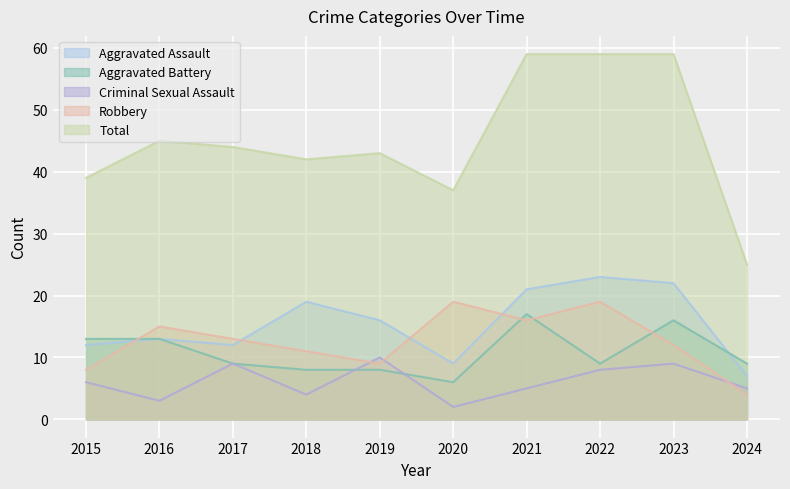

Does the chart display data point markers on the line(s)?

No